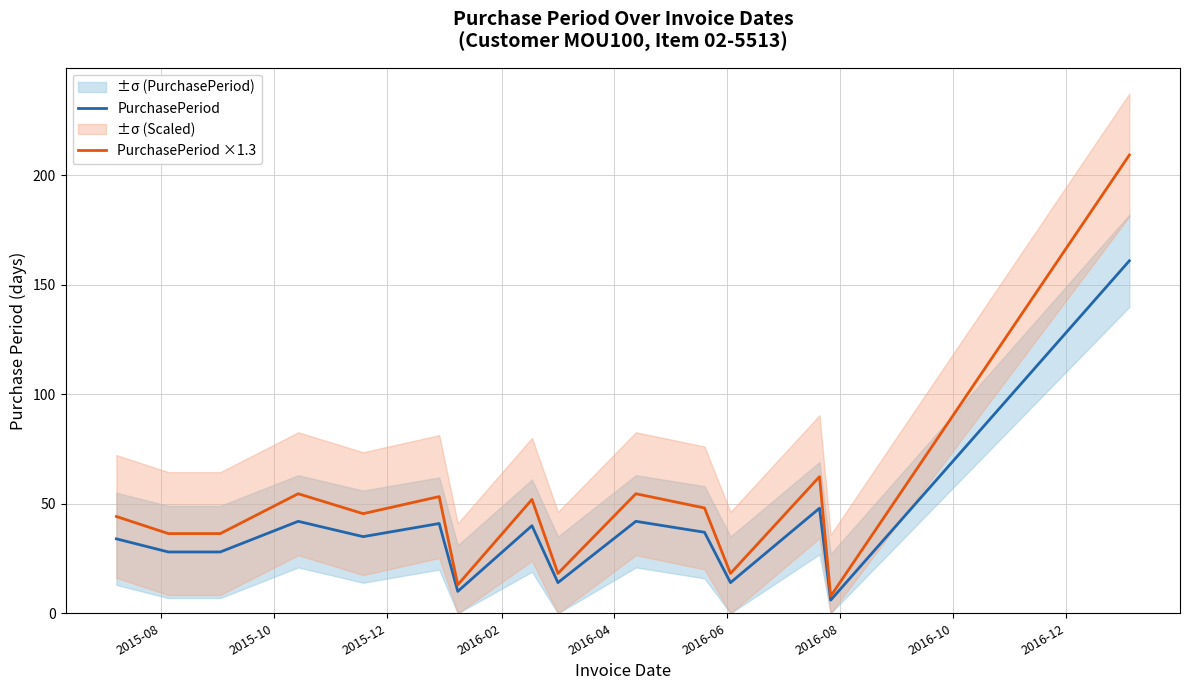

What is the sum of all PurchasePeriod values?

580.0